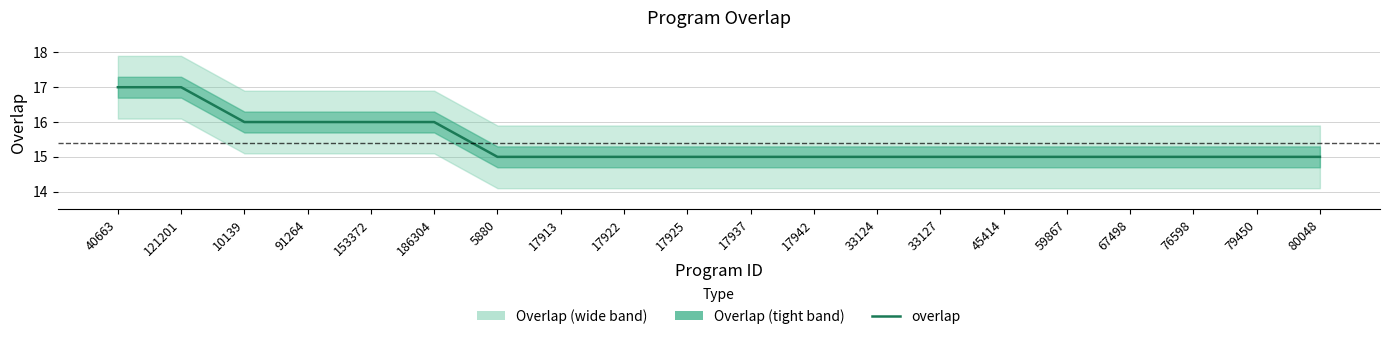

Which label corresponds to the largest value in the chart?

40663